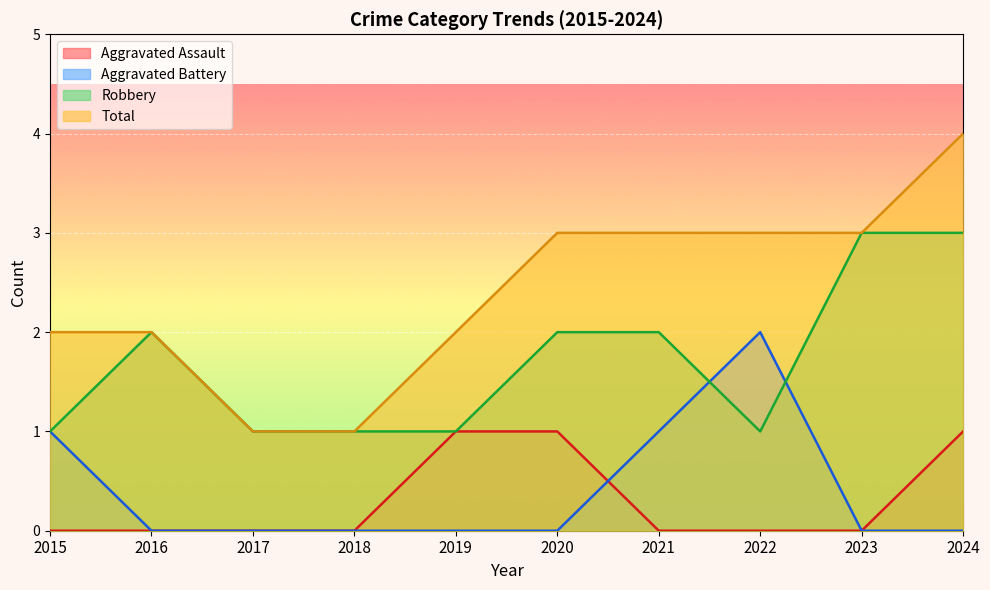

Which series has the largest total across all categories?

Total